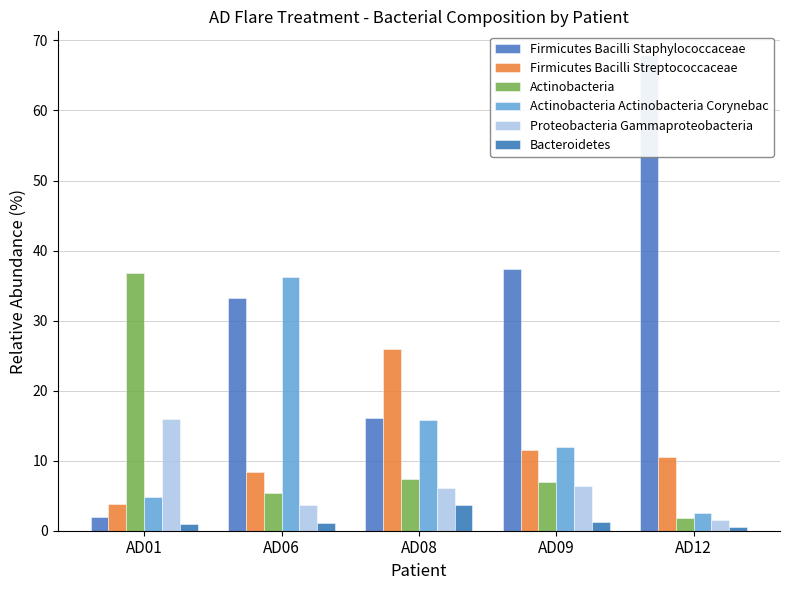

What are all the series names shown in the legend?

Firmicutes Bacilli Staphylococcaceae, Firmicutes Bacilli Streptococcaceae, Actinobacteria, Actinobacteria Actinobacteria Corynebac, Proteobacteria Gammaproteobacteria, Bacteroidetes